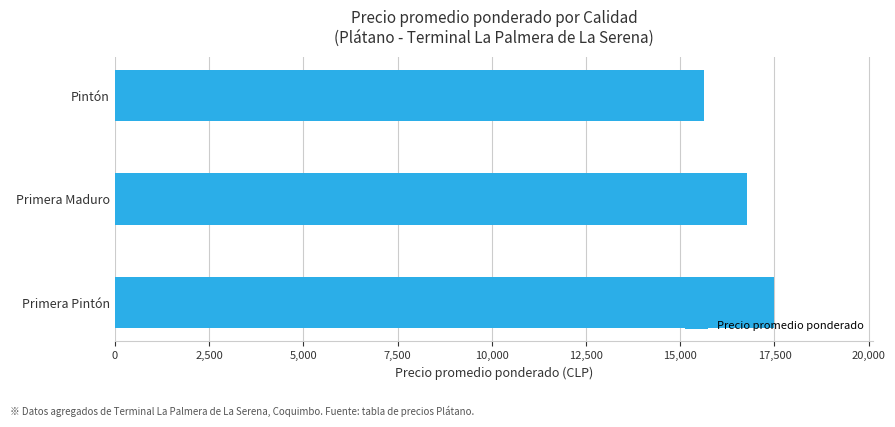

Reading bottom to top, list all the values displayed in this chart.

17500.0	16769.2	15642.9